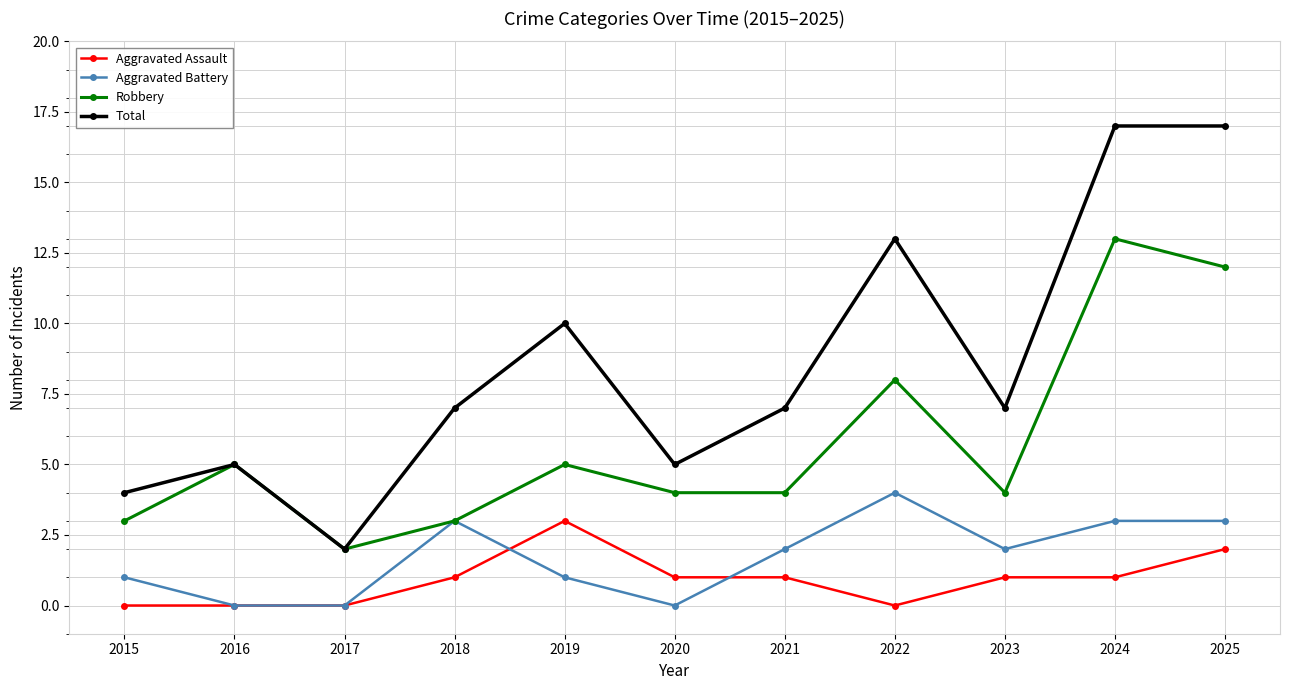

List the series in order of their peak value, highest first.

Total, Robbery, Aggravated Battery, Aggravated Assault